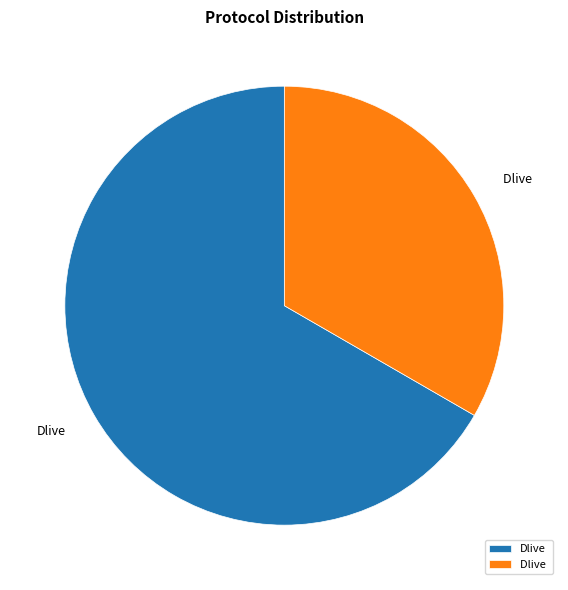

Is there any slice that represents more than half of the pie?

Yes